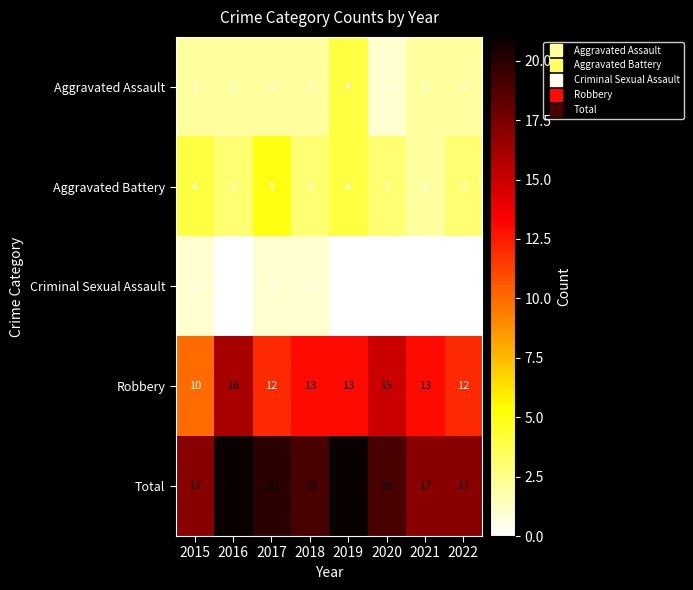

How many categories are shown in the chart?

8